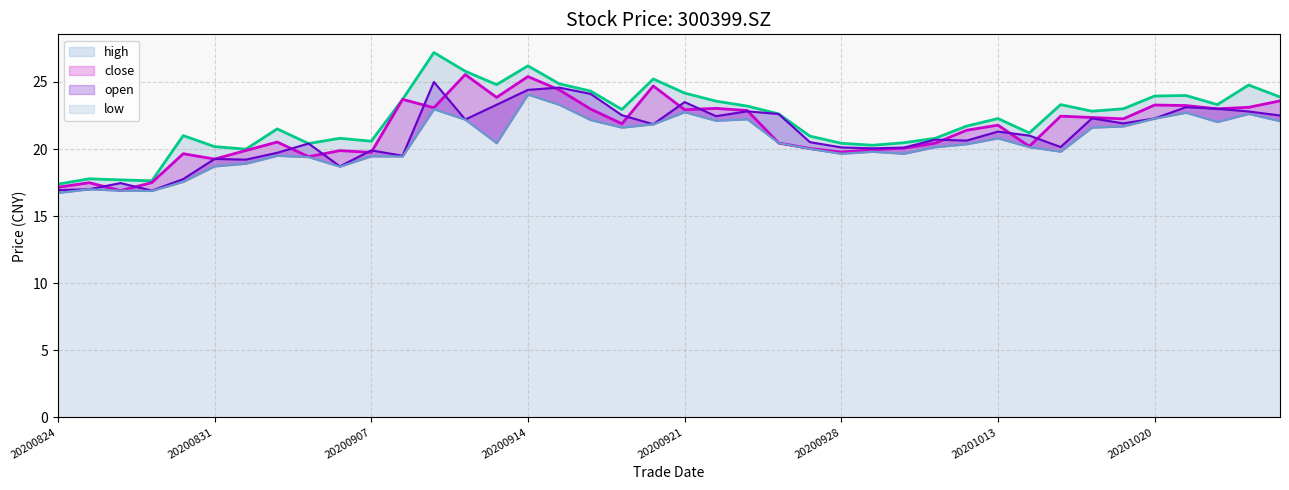

Which series has the largest range (max minus min)?

high